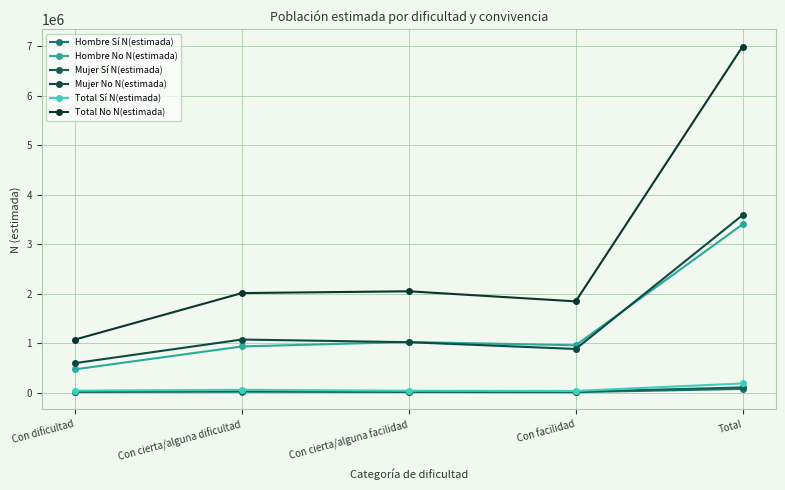

At which label is Hombre No N(estimada) closest to 1938561?

Con cierta/alguna facilidad